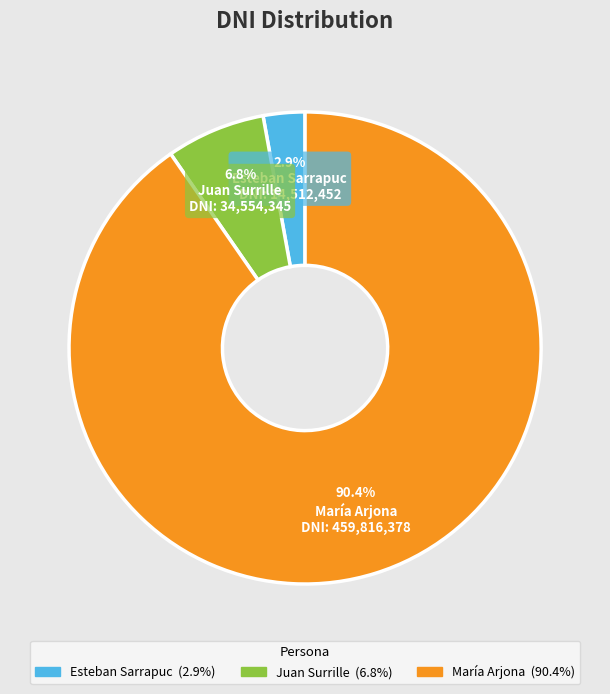

Count the number of slices in the pie.

3